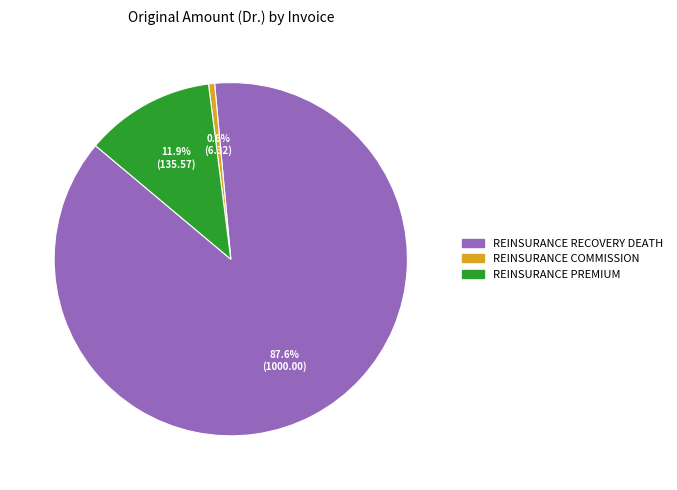

What is the majority slice?

REINSURANCE RECOVERY DEATH